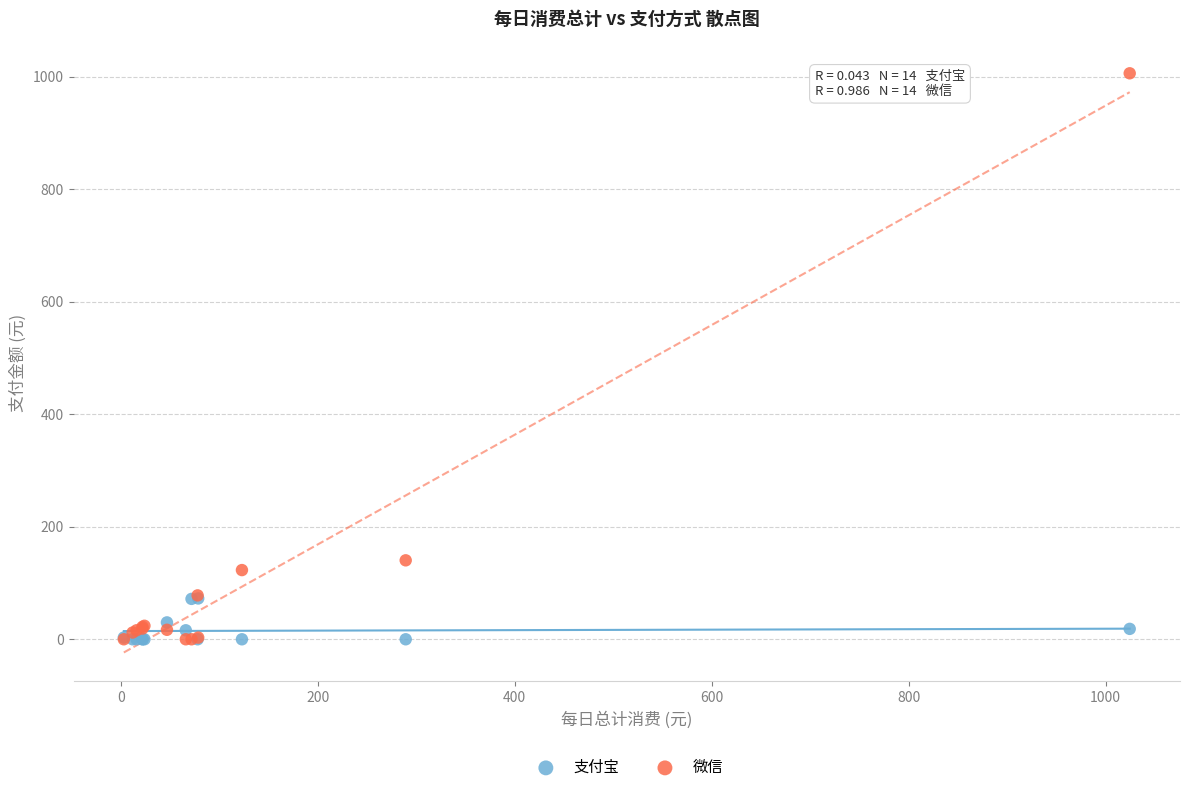

In the 微信 series, what Y value is closest to 503?

140.3